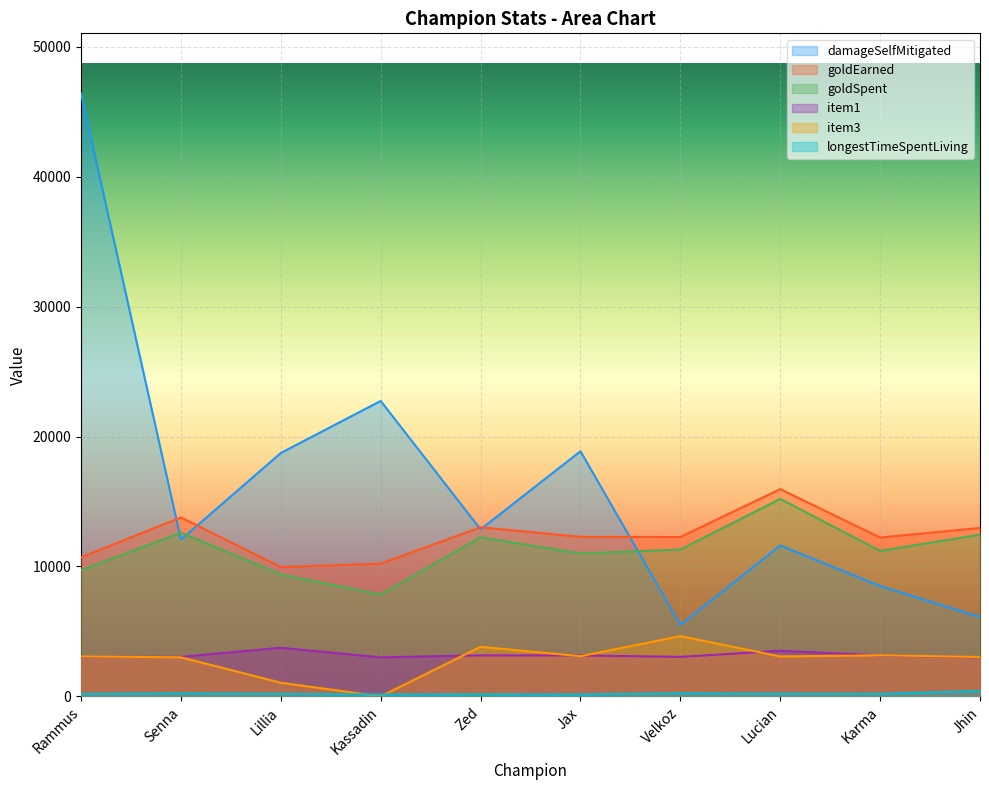

Rank the categories by damageSelfMitigated value from lowest to highest.

Velkoz, Jhin, Karma, Lucian, Senna, Zed, Lillia, Jax, Kassadin, Rammus